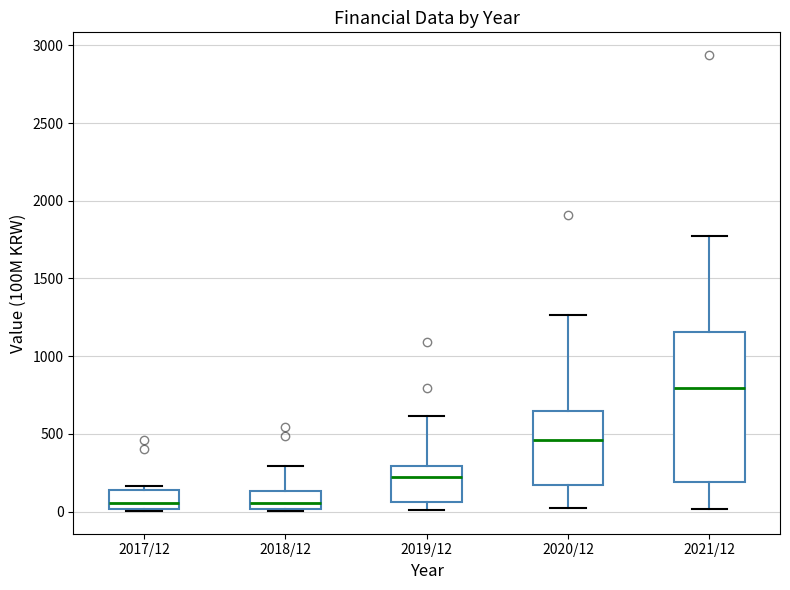

Which box's median line is the highest?

2021/12